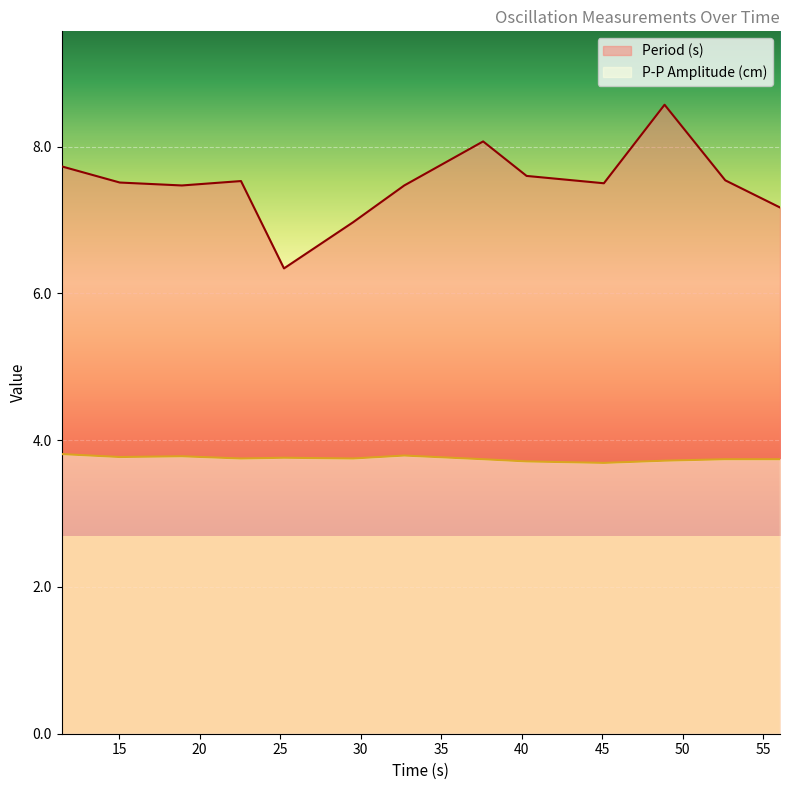

What are all the series names shown in the legend?

Period (s), P-P Amplitude (cm)